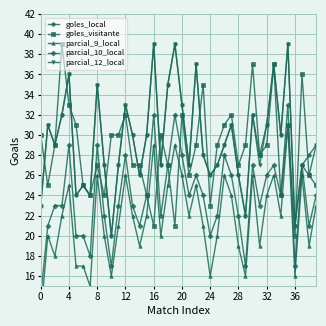

Count the number of data series in this chart.

5